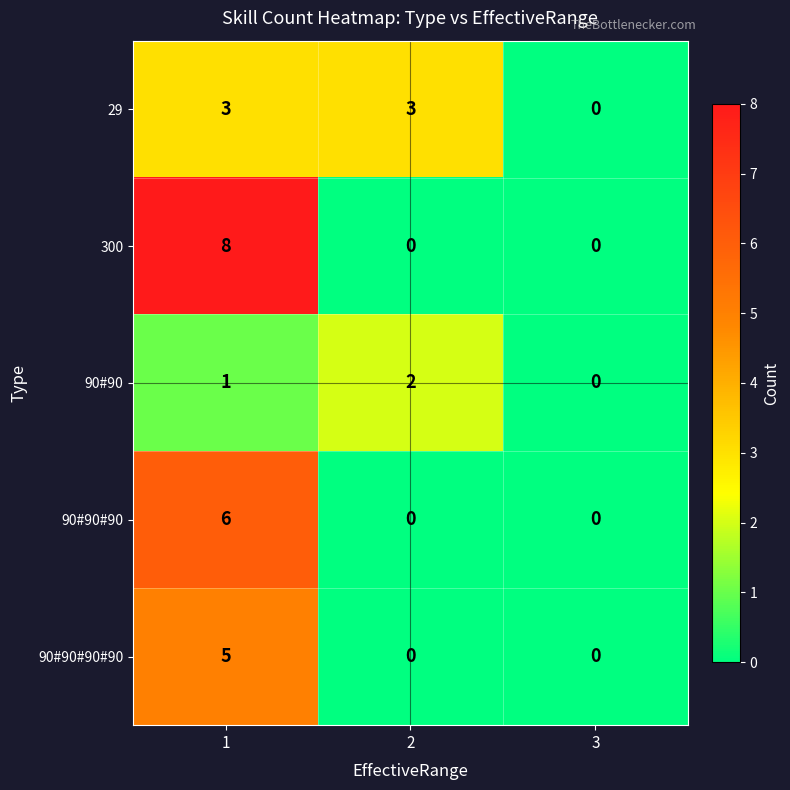

Which series changed the most between 2 and 3?

29